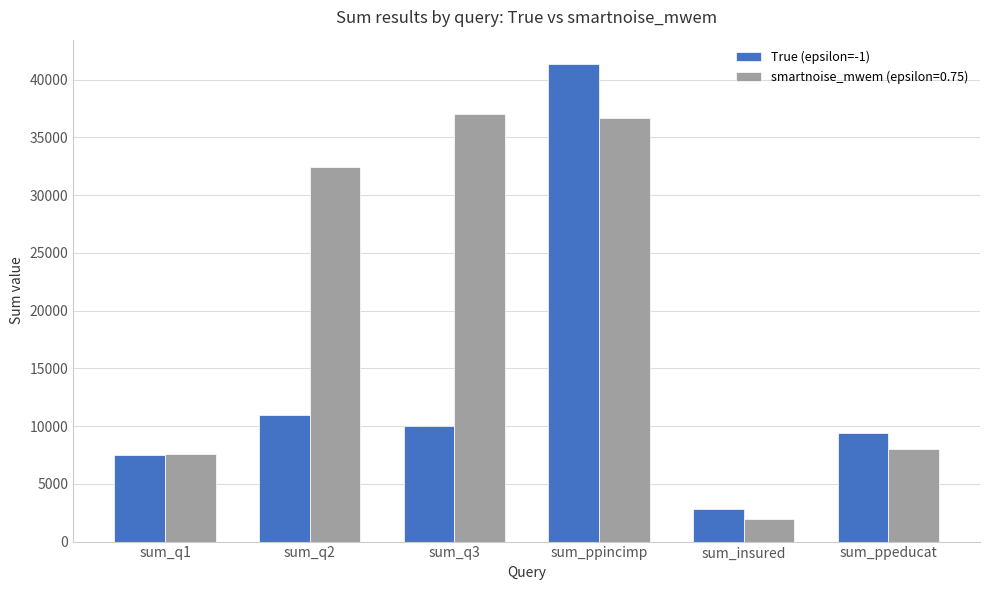

The smartnoise_mwem (epsilon=0.75) series shows 1925 at sum_insured. True or false?

True